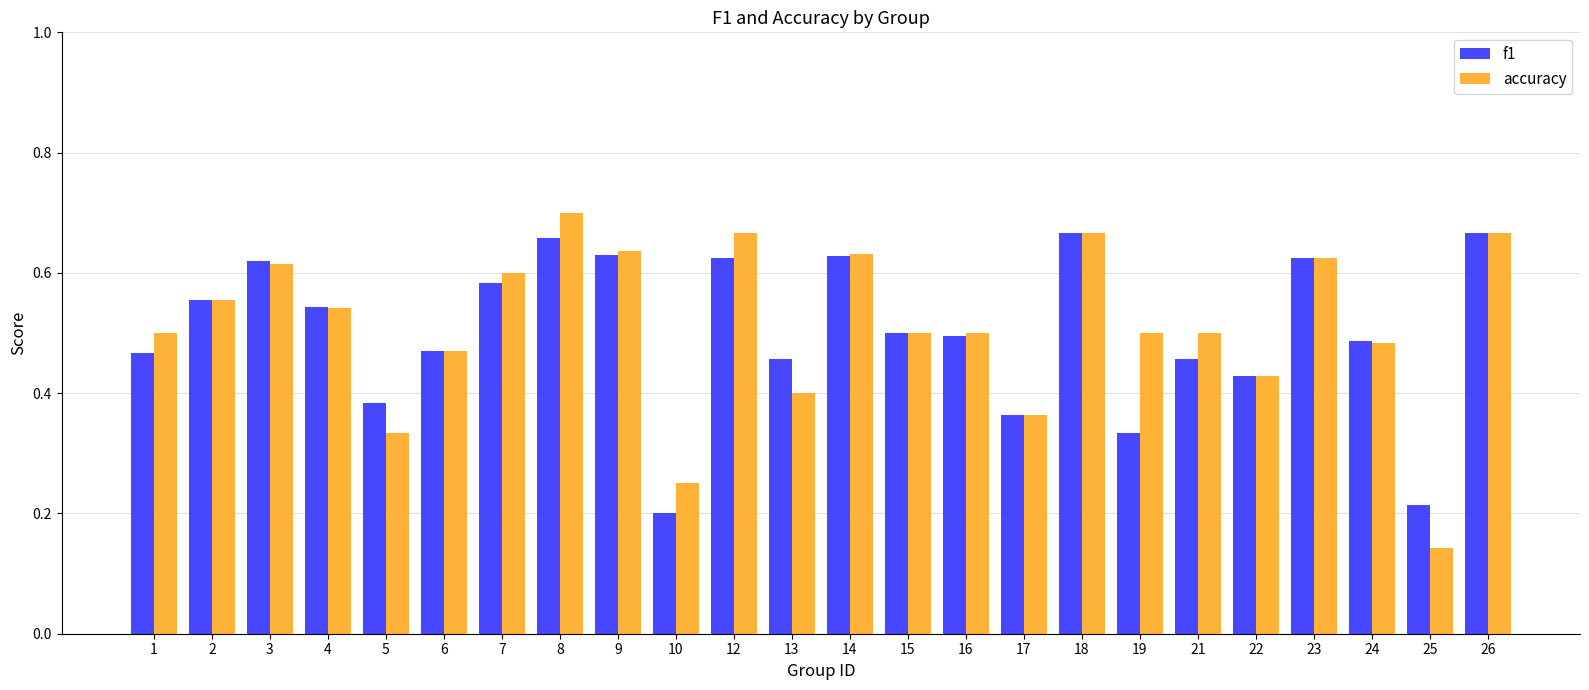

At which label is accuracy closest to 0?

25